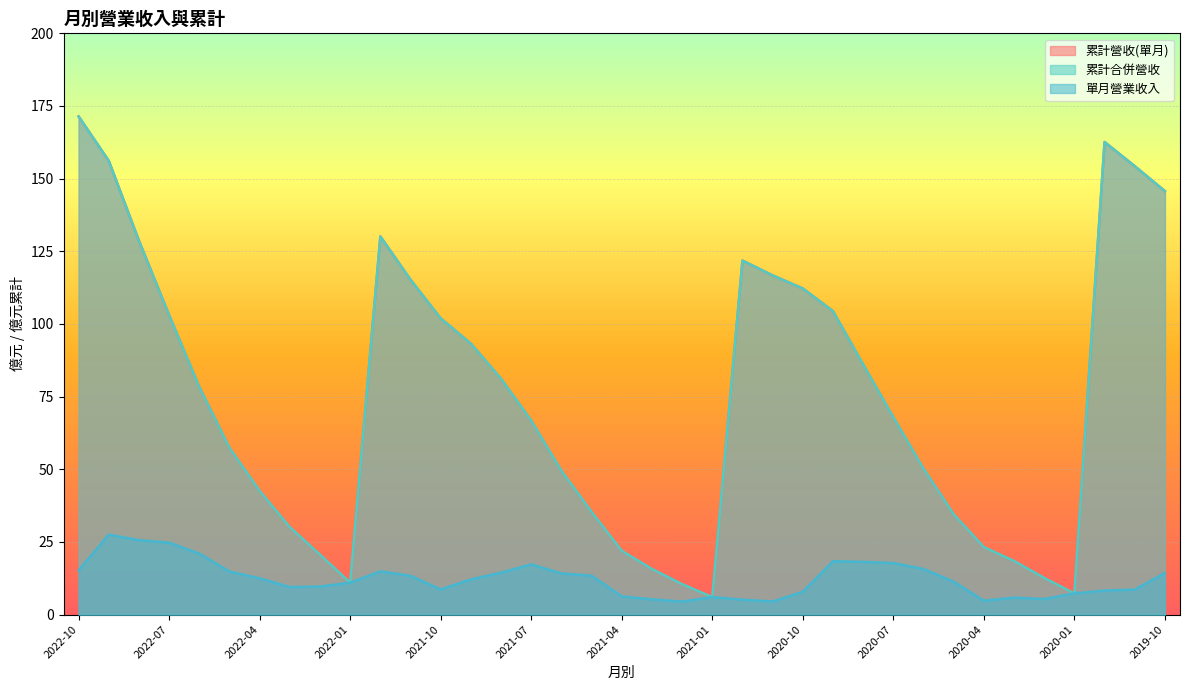

What is the label of the 21st point from the right?

2021-06